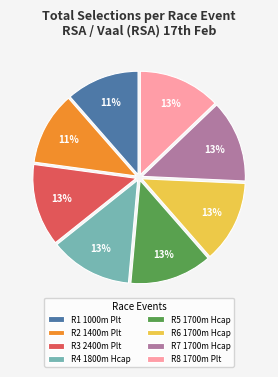

Does R6 1700m Hcap account for over 50% of the chart?

No